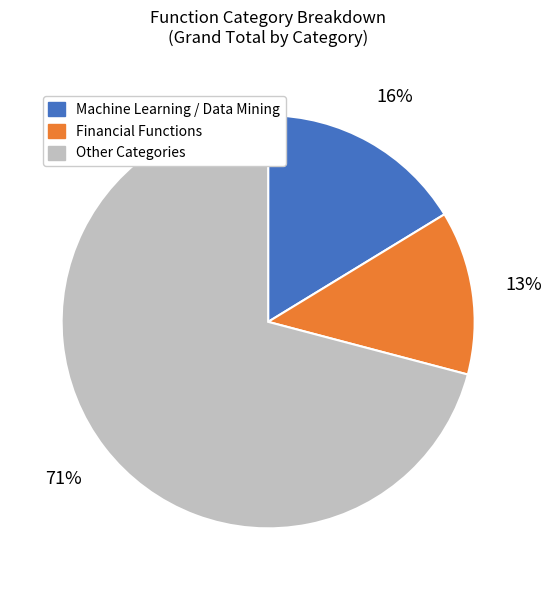

Is there any slice that represents more than half of the pie?

Yes